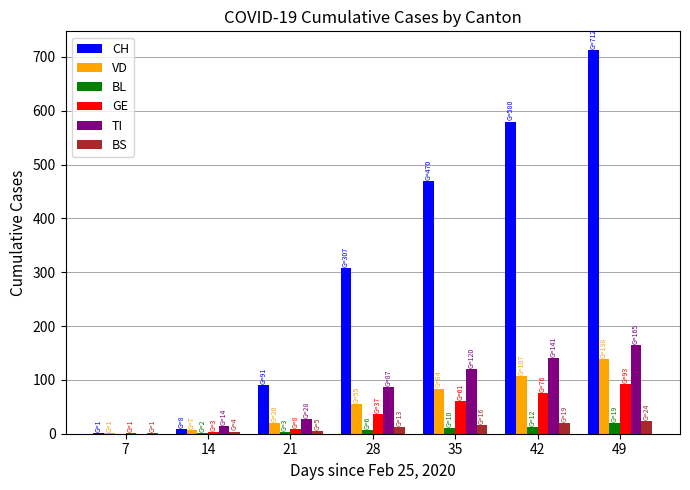

Between 21 and 42, which series saw the biggest shift?

CH